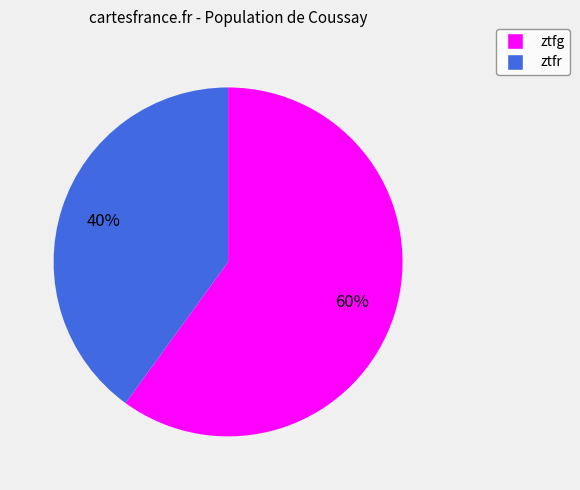

Is it true that ztfg is 70% of the pie?

False